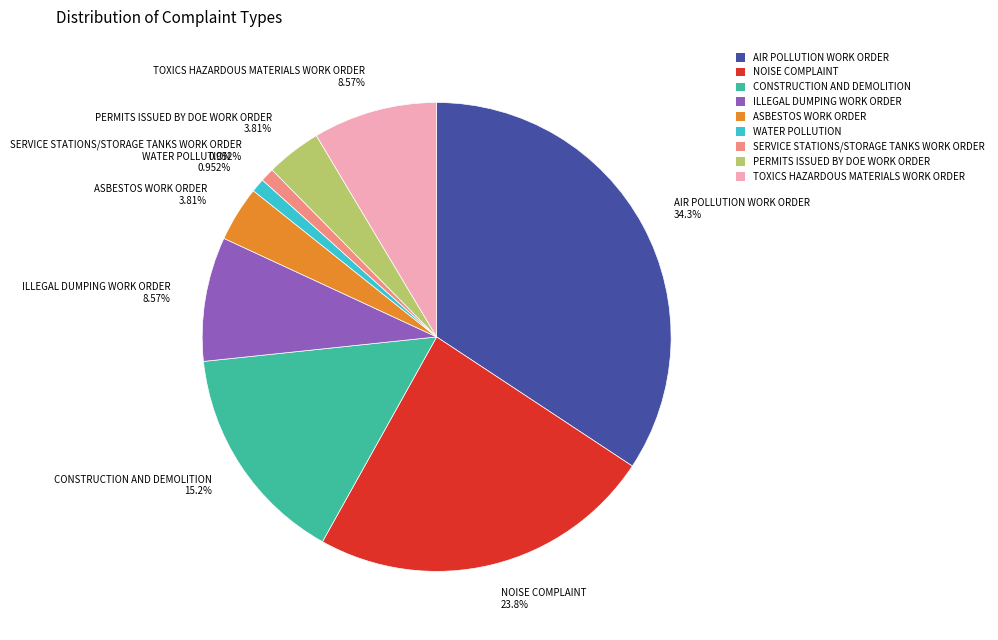

Is there any slice that represents more than half of the pie?

No